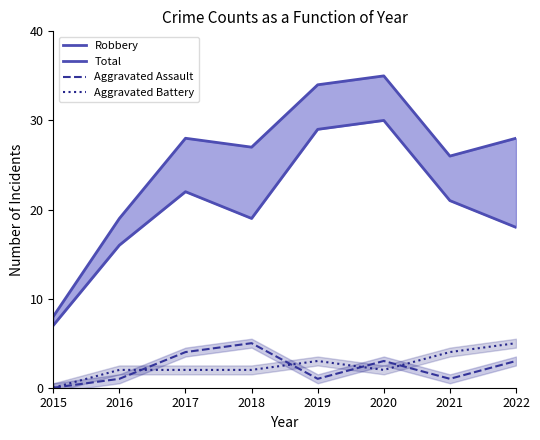

Count the Aggravated Battery values in the range 2 to 4.

6